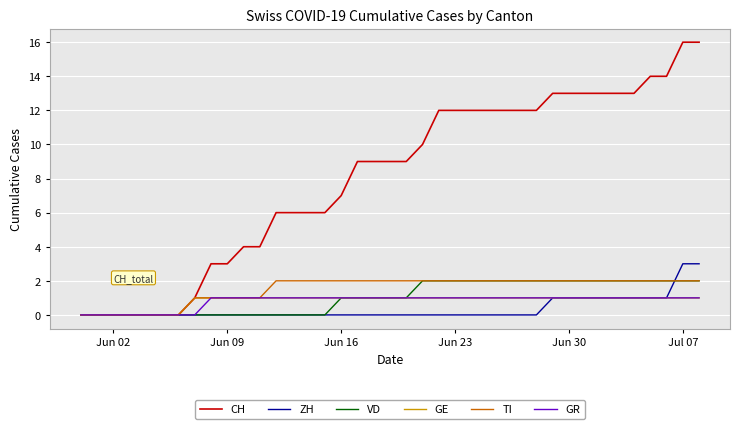

What is the average value of the TI series?

2